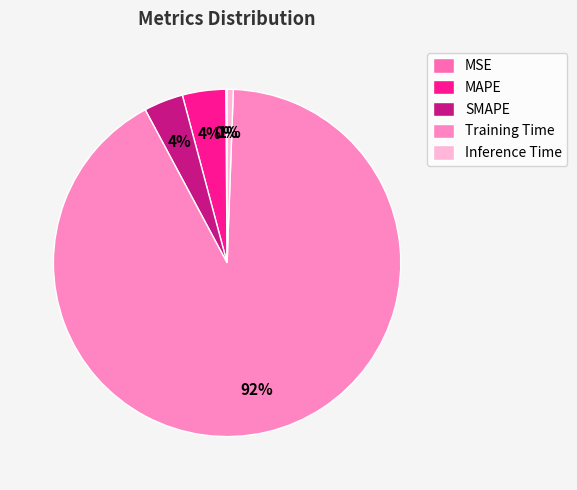

To the nearest percent, what portion does Training Time represent?

92%